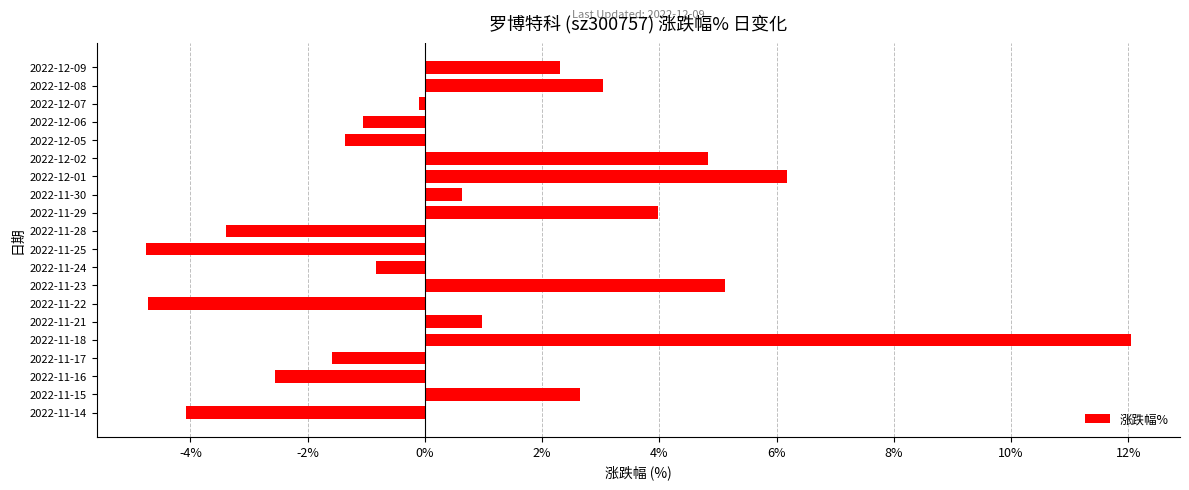

What is the greatest value displayed?

12.0